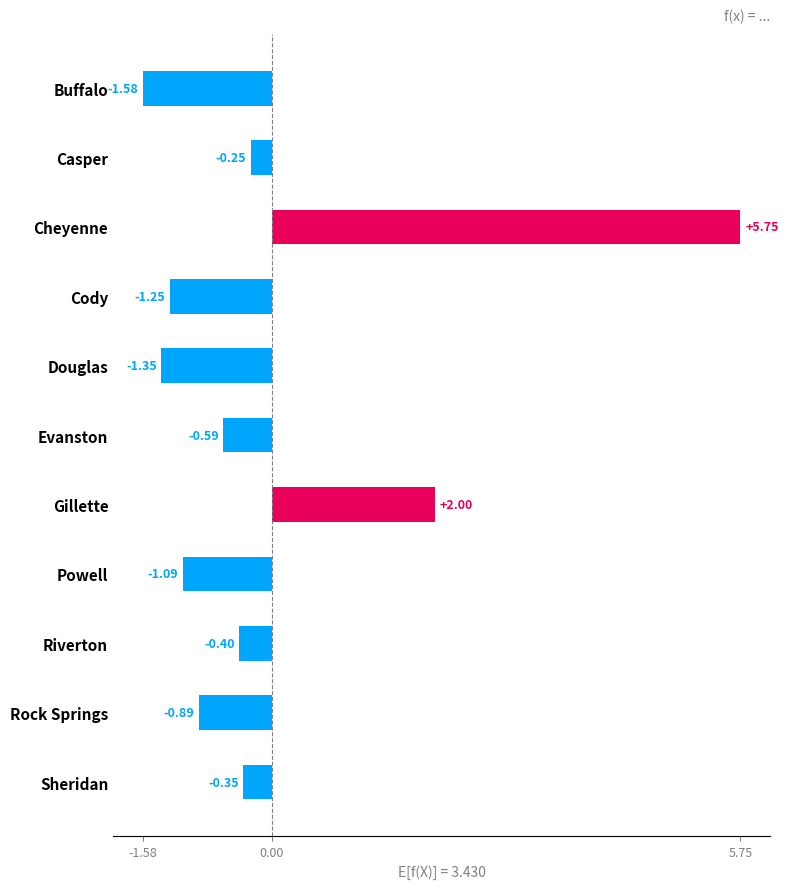

Does the chart contain any negative values?

Yes